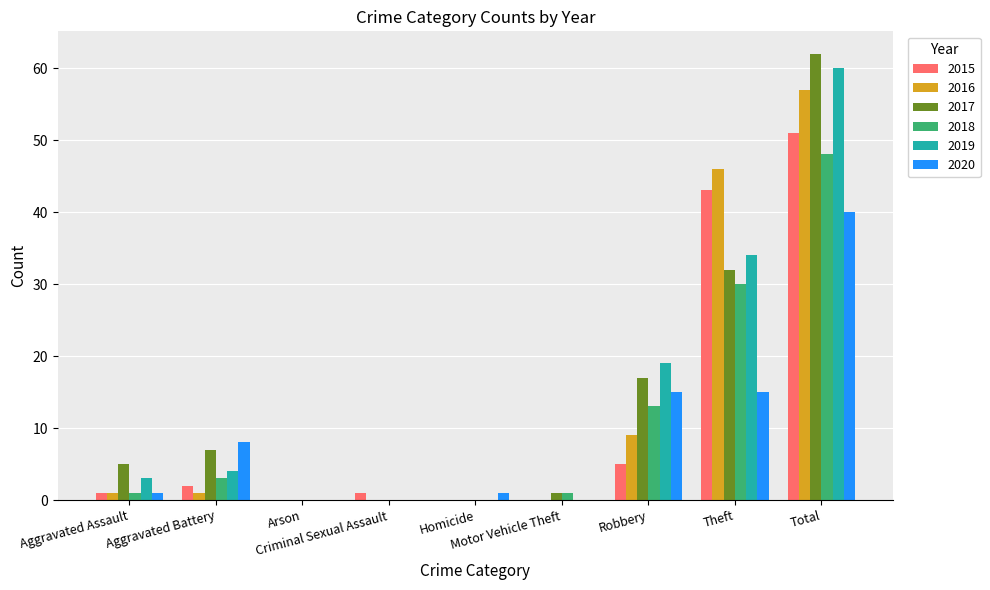

Is the value of 2015 at Arson greater than the value of 2020 at Theft?

No